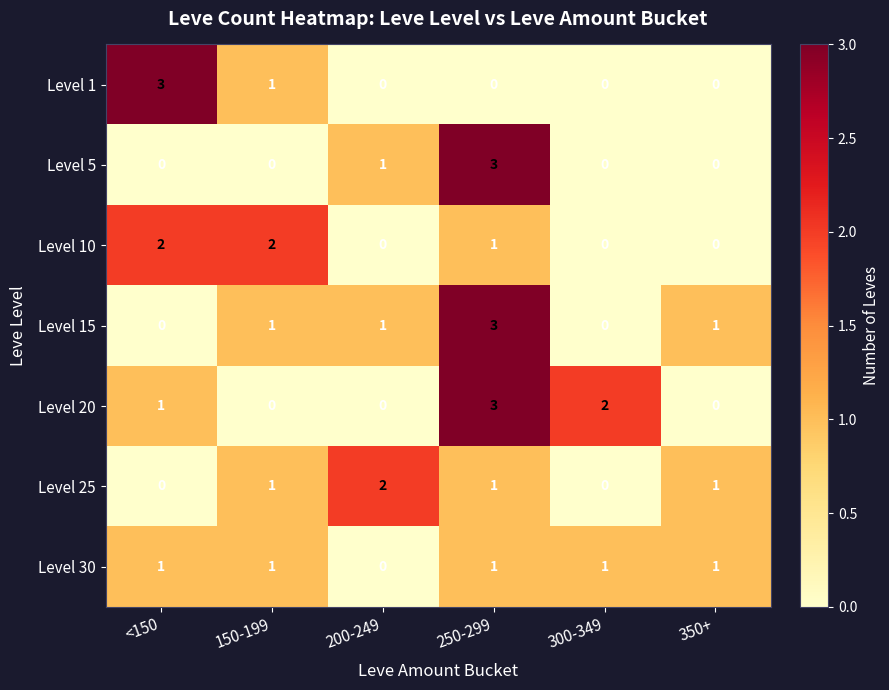

What is the greatest value displayed?

3